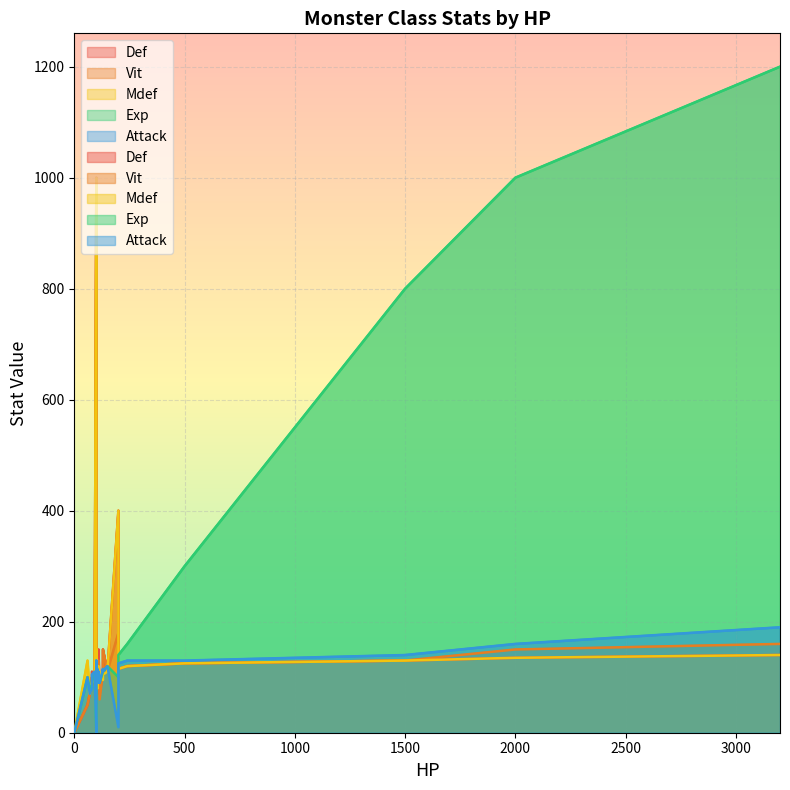

The value of Attack at 105 is 108. True or false?

True